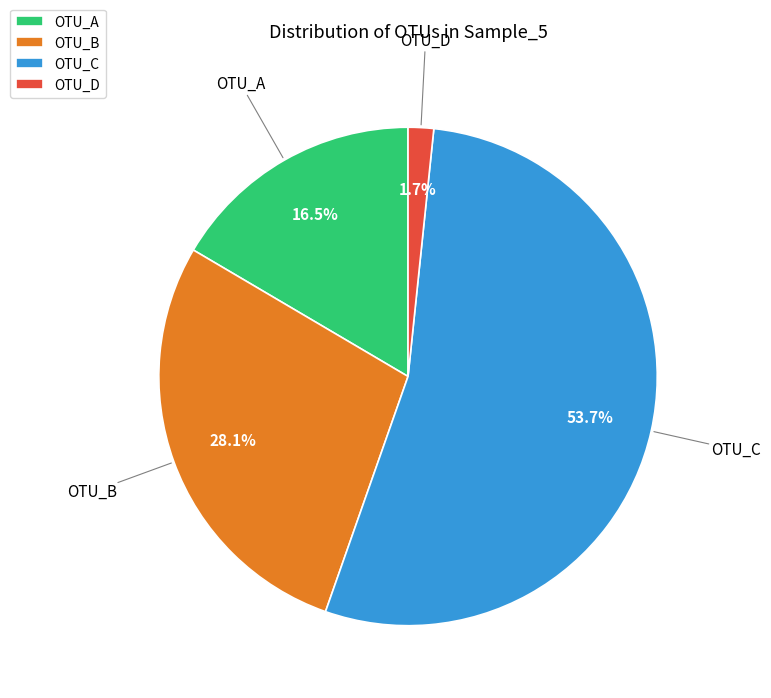

Which category has the smallest portion of the pie?

OTU_D